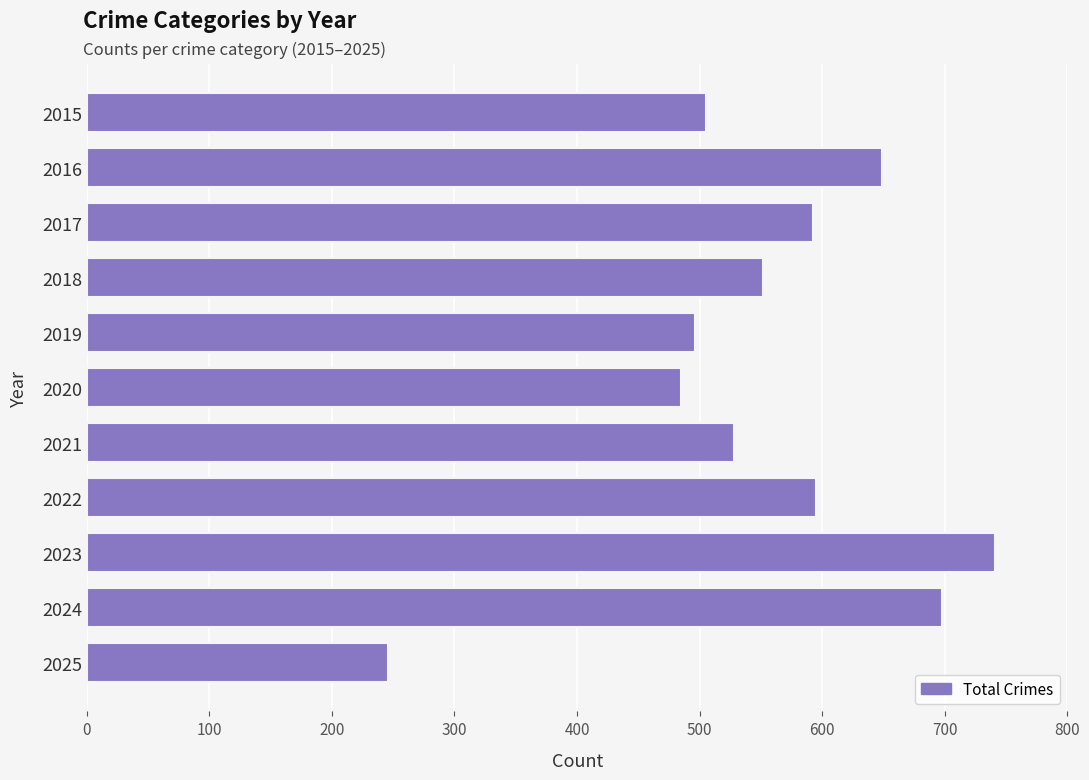

At which category does the chart reach its peak across all series?

2023